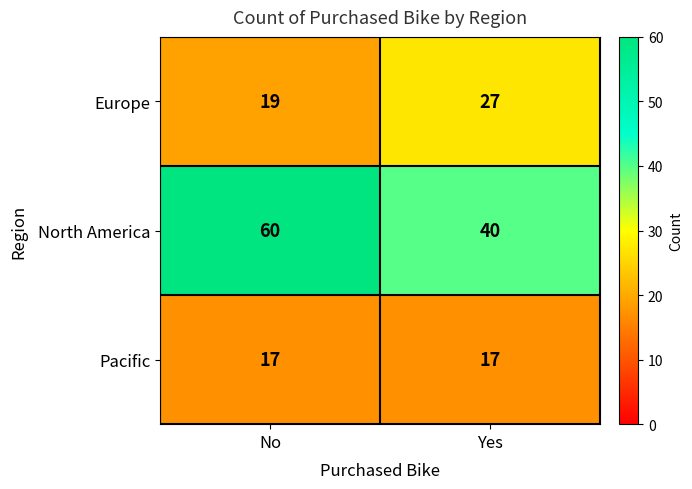

What is the approximate value of Europe at Yes?

27